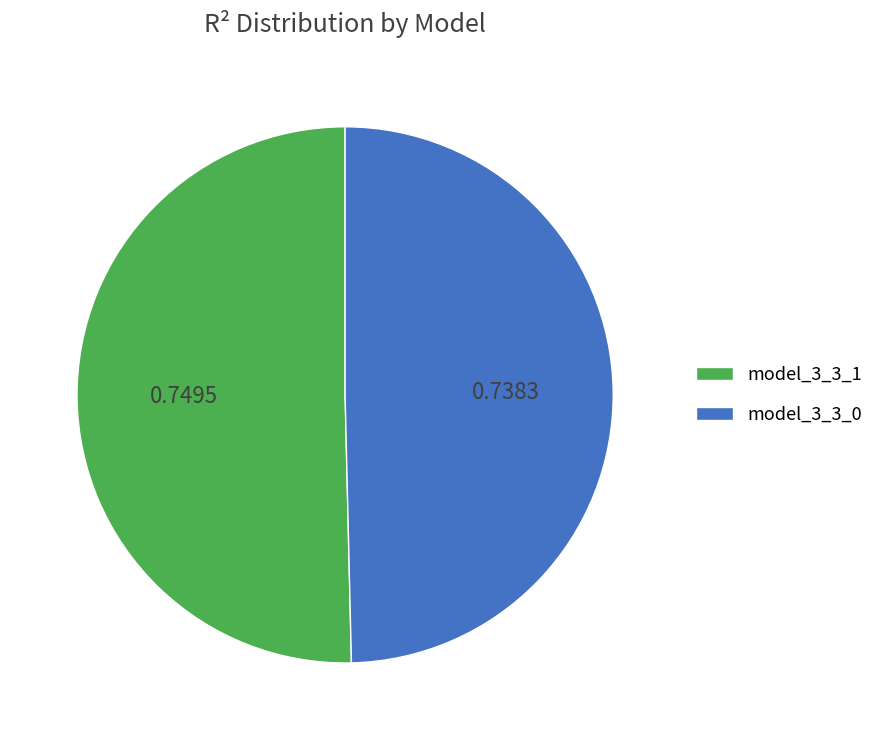

Do model_3_3_0 and model_3_3_1 together represent more than half of the pie?

Yes